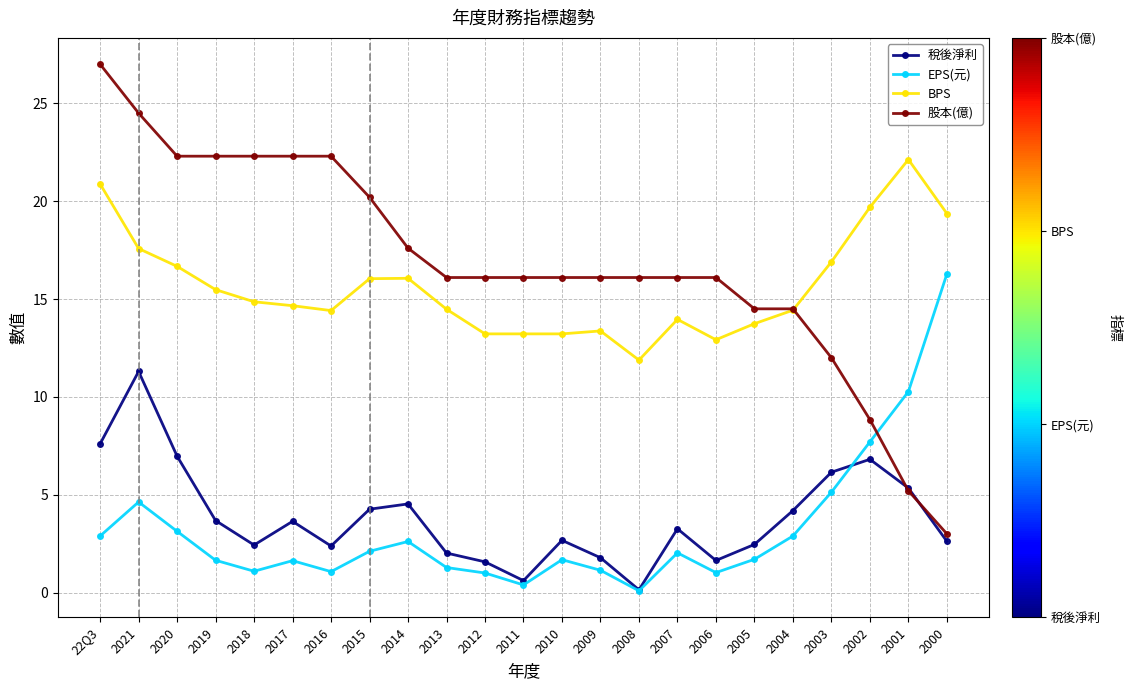

How many lines are shown in the chart?

4